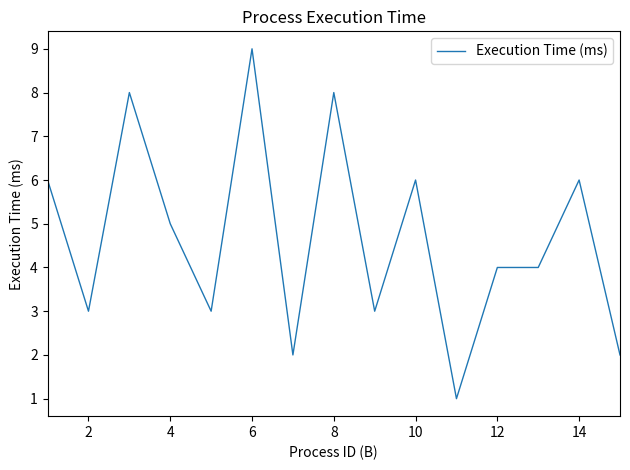

What is the difference between the maximum and minimum values?

8